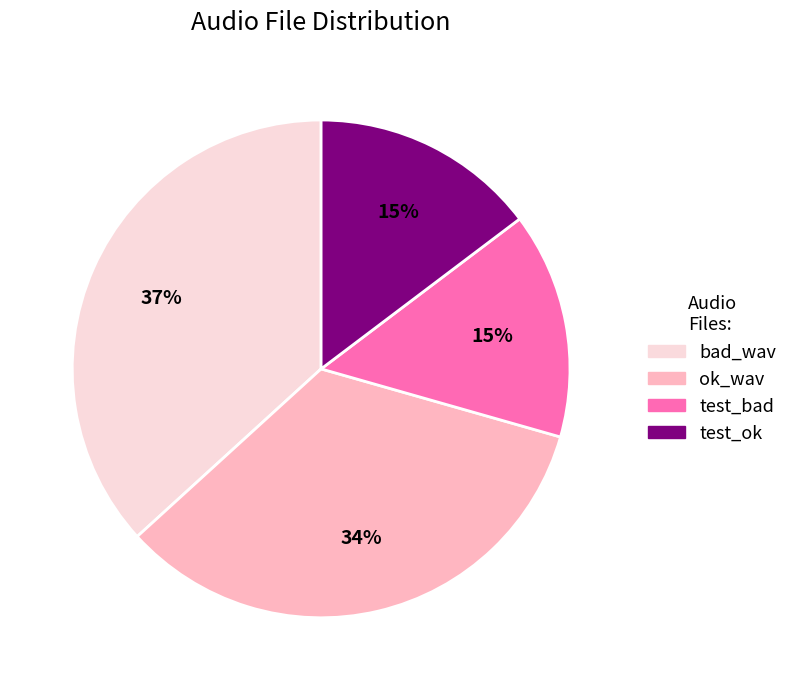

Between bad_wav and ok_wav, which is larger?

bad_wav